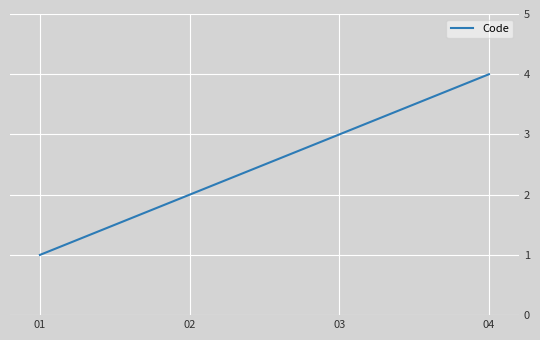

The value at 02 is 2. True or false?

True